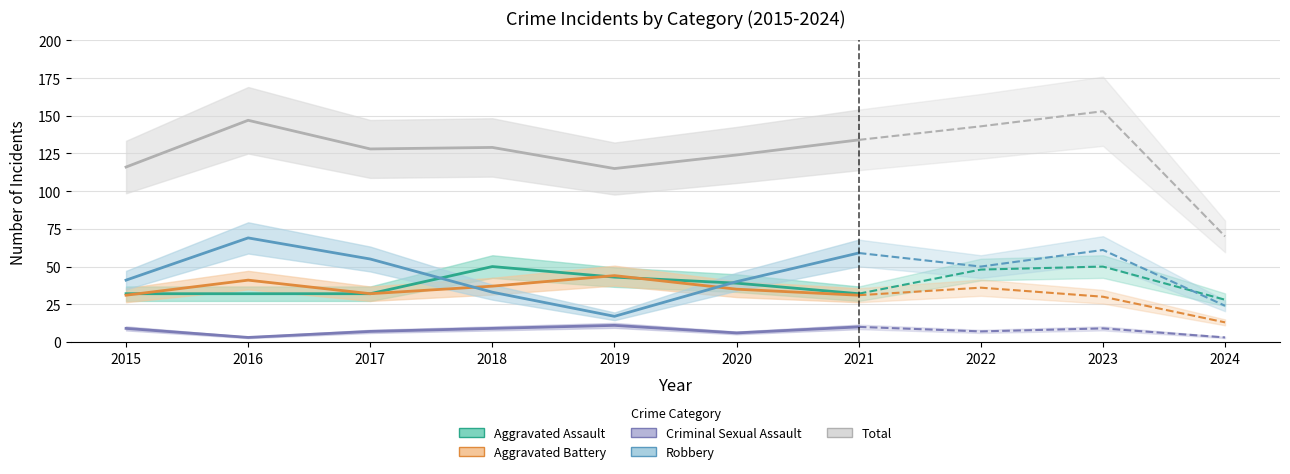

What is the difference between the maximum and second lowest values in the Criminal Sexual Assault series?

5